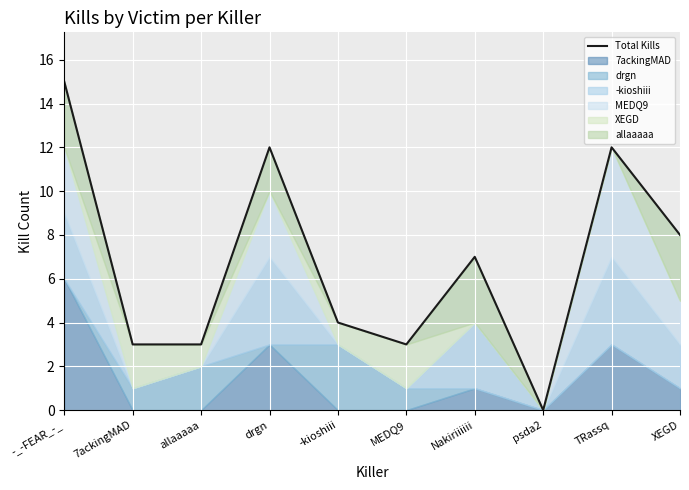

Rank the categories by value from lowest to highest.

psda2, 7ackingMAD, allaaaaa, MEDQ9, -kioshiii, Nakiriiiiii, XEGD, drgn, TRassq, -_-FEAR_-_